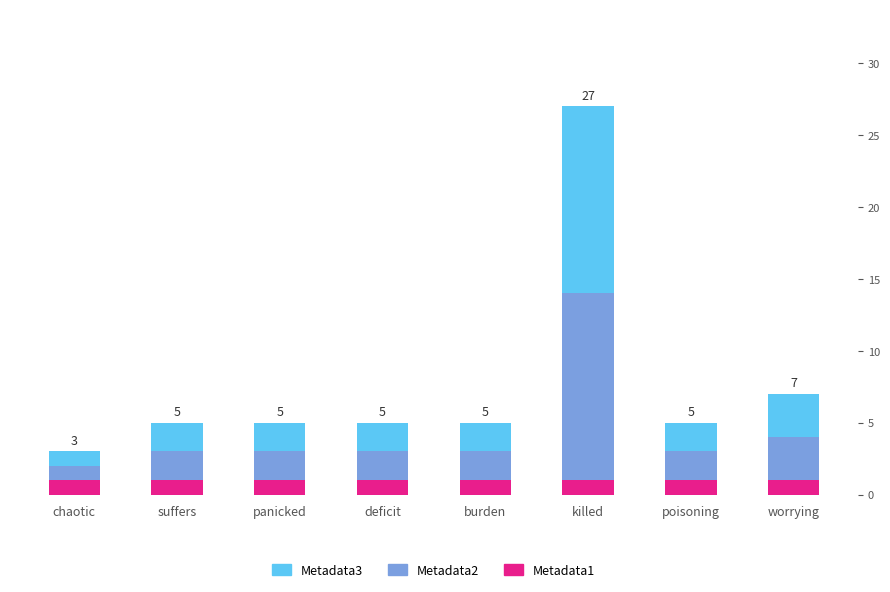

Are the bars horizontal?

No